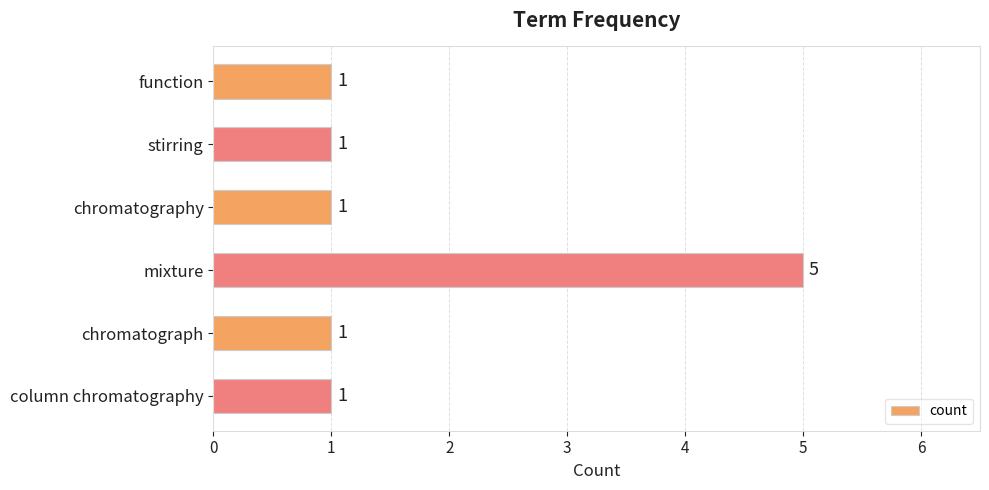

Is it true that the value at column chromatography is 0?

False